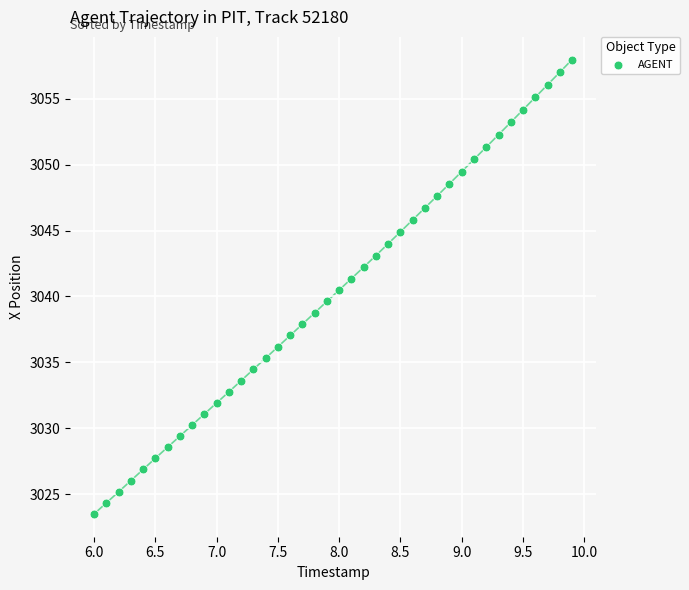

What is the range of Y values (max minus min)?

34.5